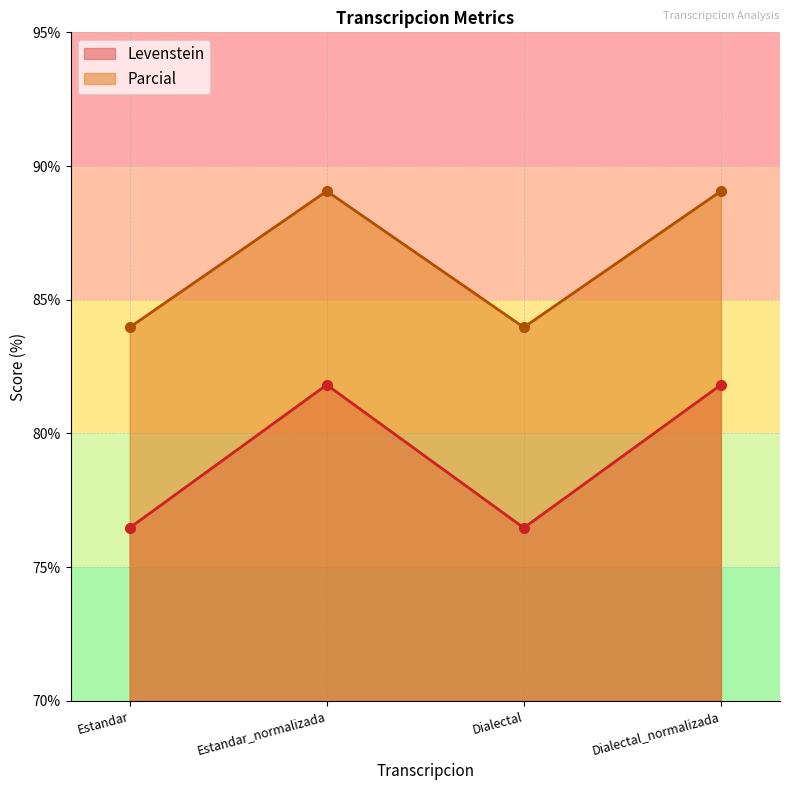

What is the difference between the maximum and minimum values in the Levenstein series?

5.3